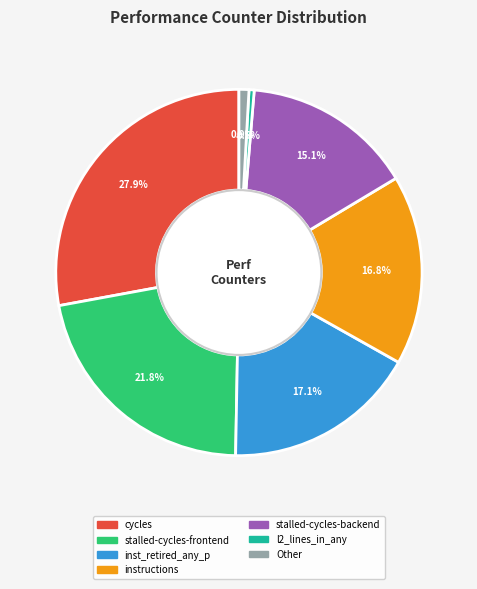

Count the number of slices in the pie.

7